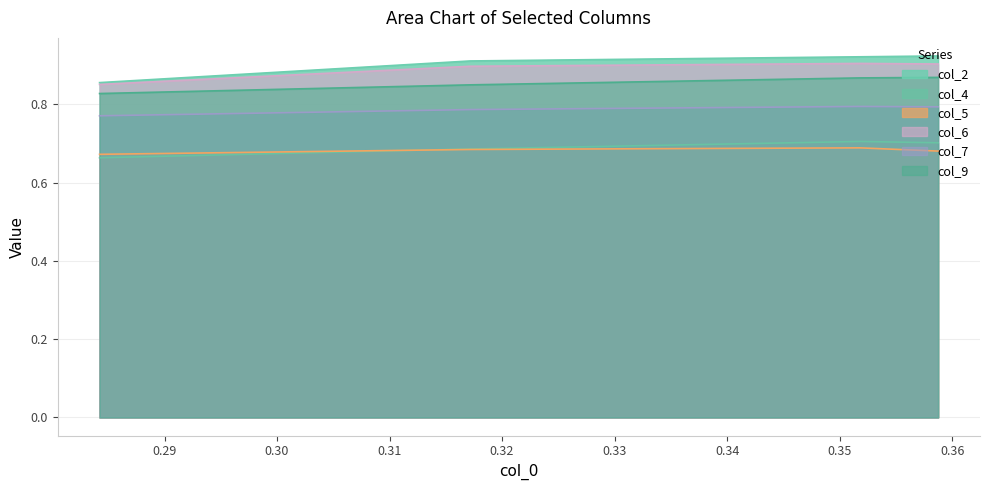

What is the minimum value for col_5?

0.7